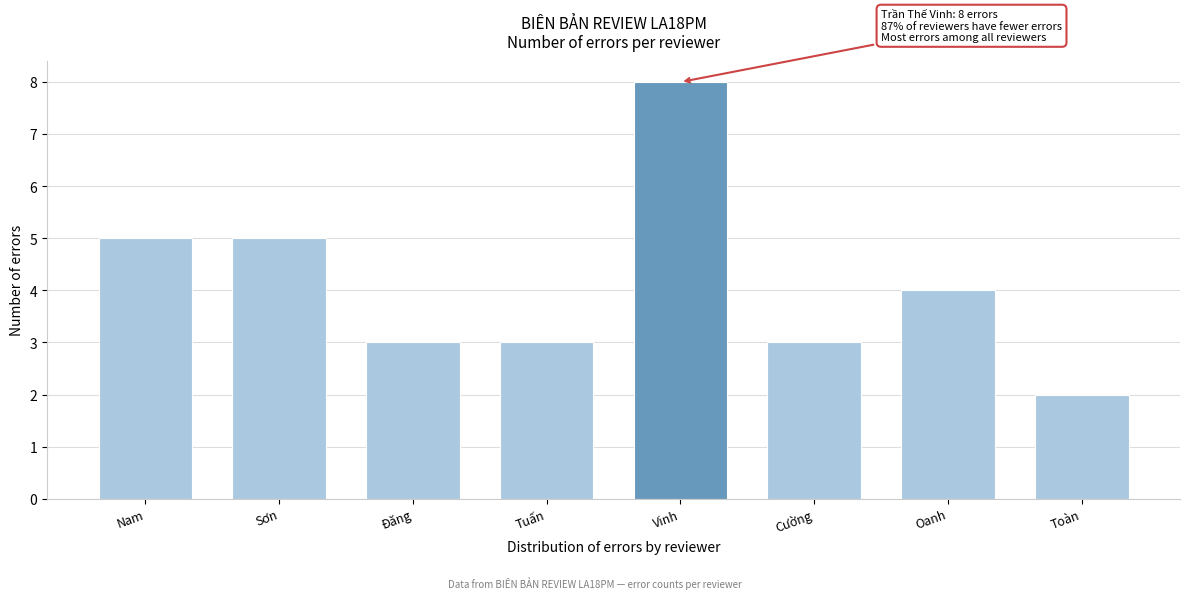

Reading right to left, list all the values displayed in this chart.

2	4	3	8	3	3	5	5